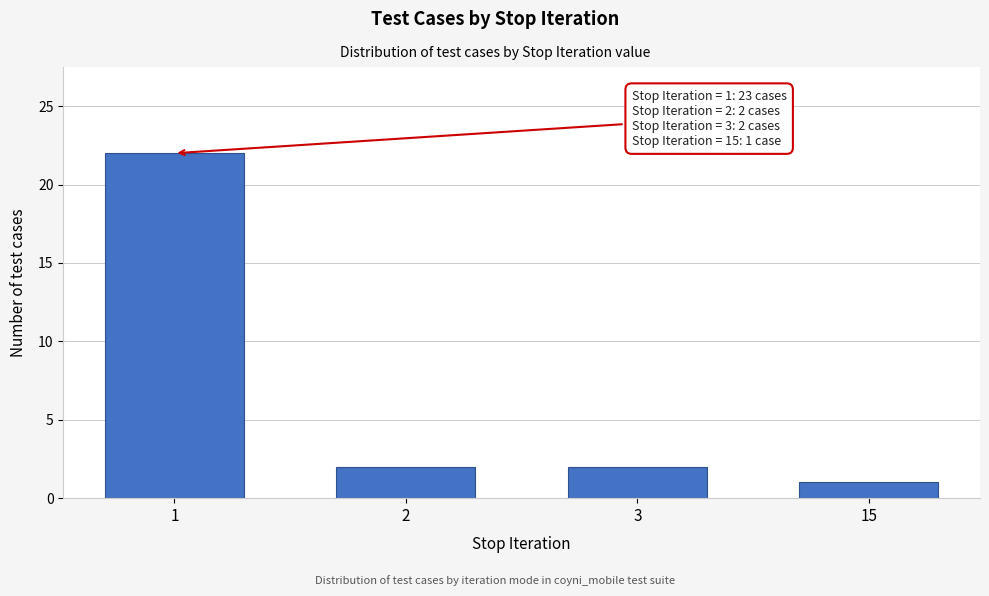

Reading left to right, extract all data points from this chart.

22	2	2	1